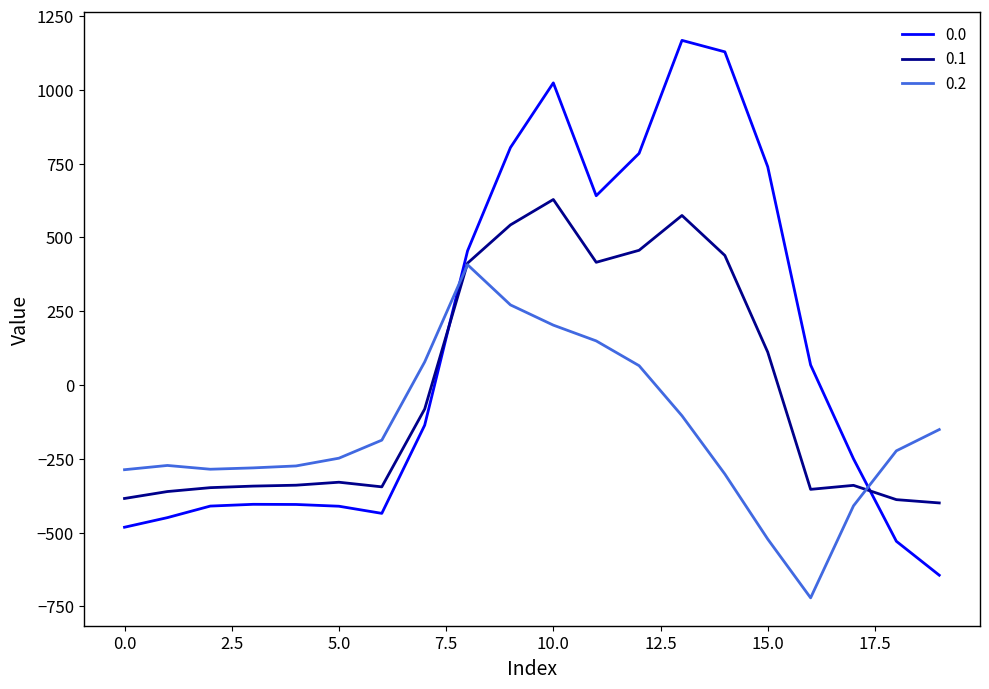

Count the number of categories in the chart.

20